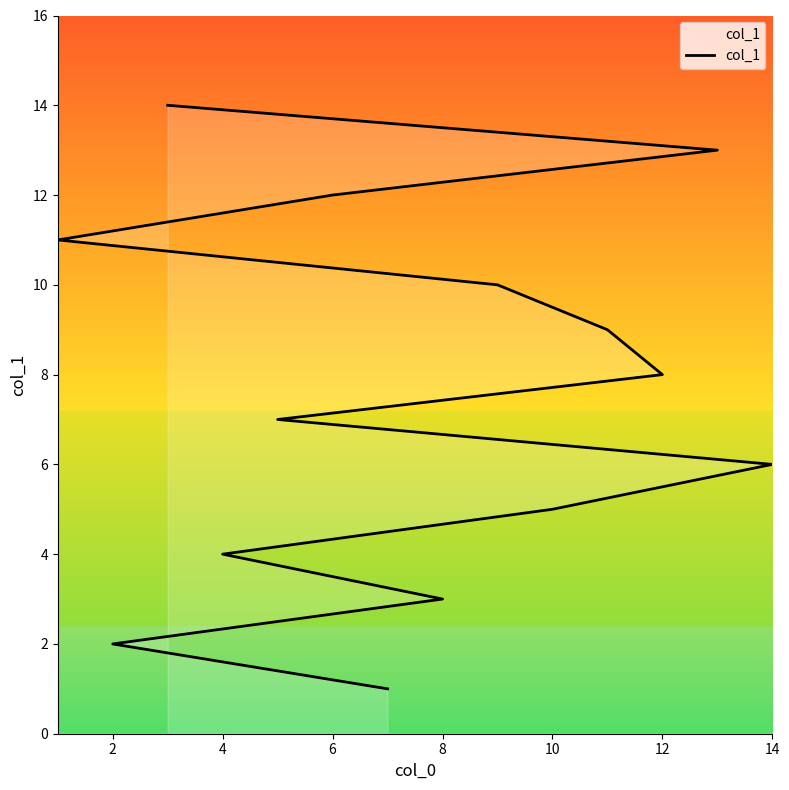

How many data points are less than 8?

7